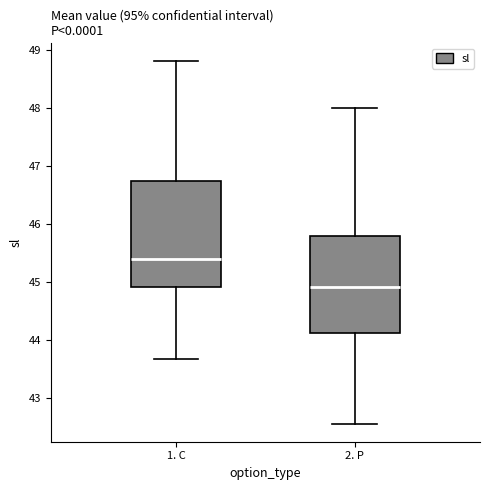

Reading left to right, read every box against the y-axis: the position of its median line, the range the box covers, and the ends of its whiskers. The values are not printed on the chart, so give them approximately, as read against the axis.

1. C: median 45.4, box 44.9 to 46.7, whiskers 43.7 to 48.8
2. P: median 44.9, box 44.1 to 45.8, whiskers 42.6 to 48.0